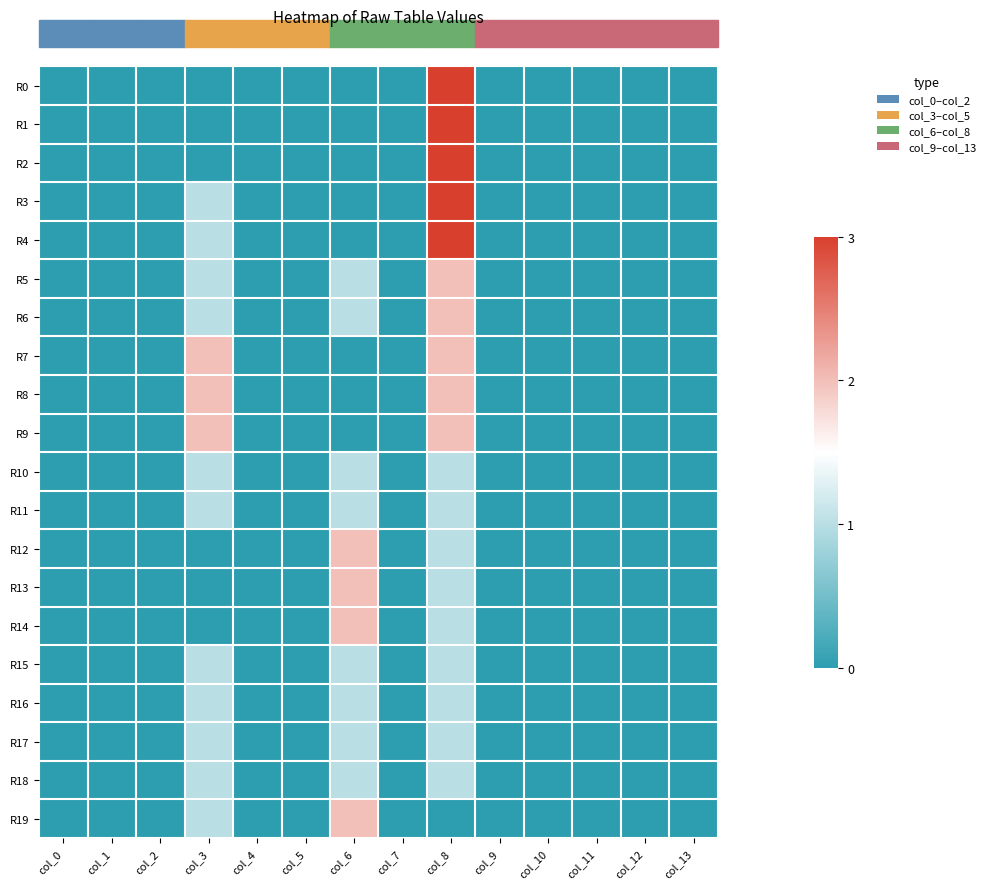

List the series in order of their peak value, highest first.

R0, R1, R2, R3, R4, R5, R6, R7, R8, R9, R12, R13, R14, R19, R10, R11, R15, R16, R17, R18